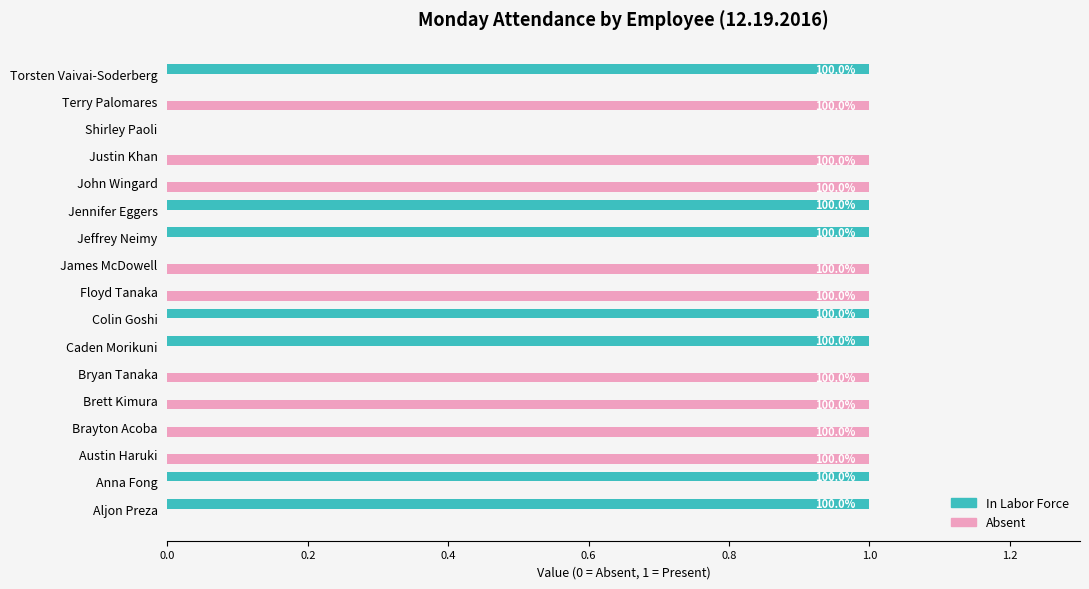

What is the sum of all Absent values?

9